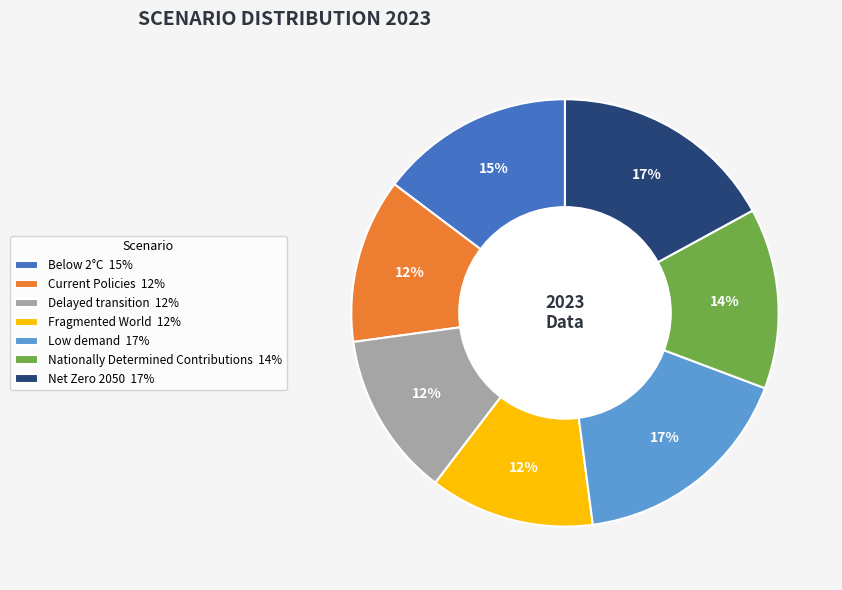

Combined, do Below 2°C 15% and Current Policies 12% account for over 50%?

No